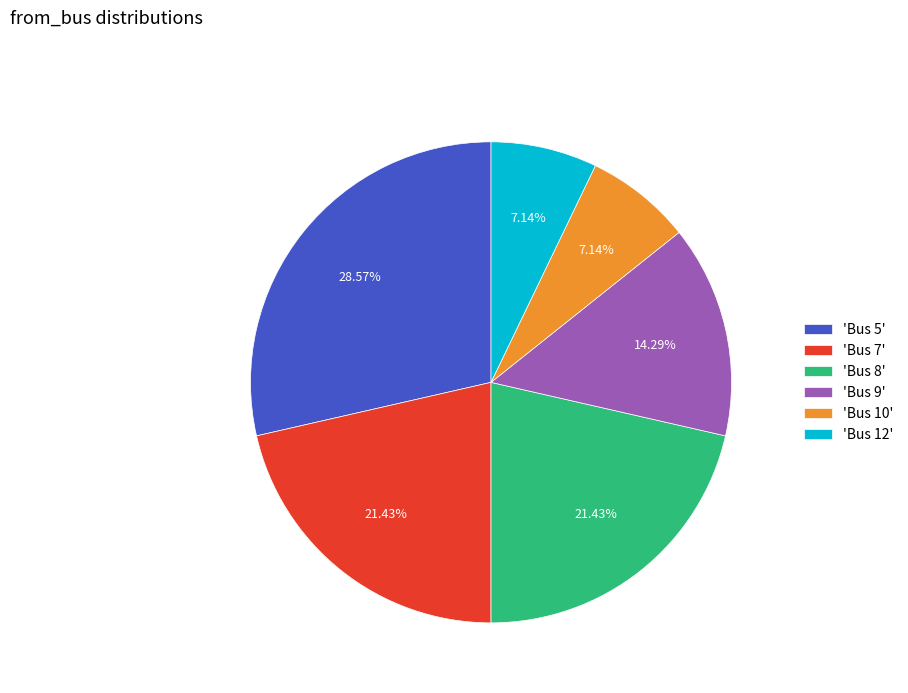

Do 'Bus 8' and 'Bus 9' together represent more than half of the pie?

No